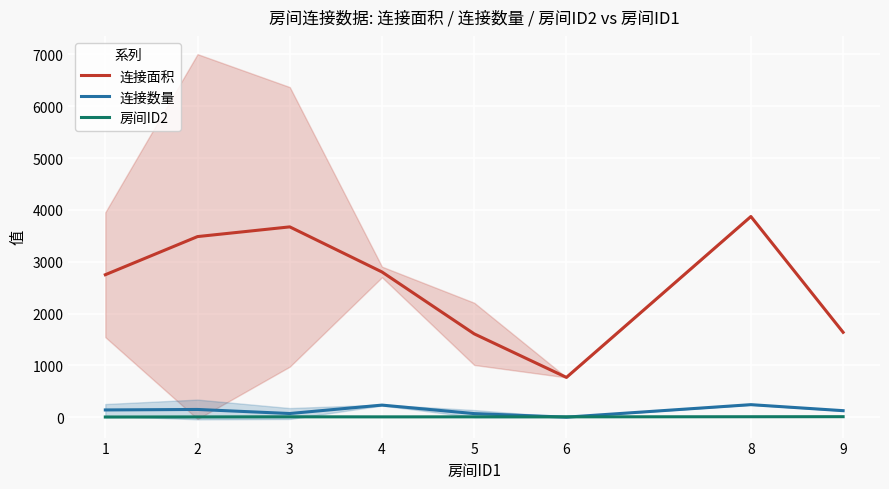

Between which two adjacent categories do 房间ID2 and 连接数量 first intersect?

5 and 6